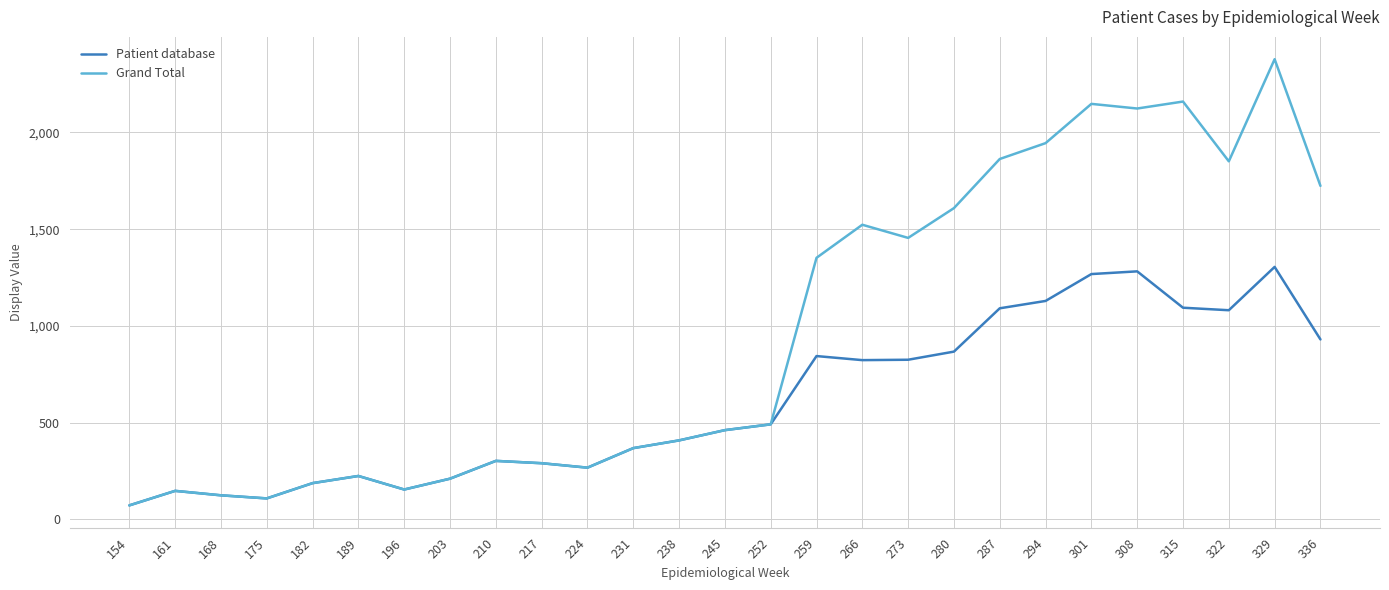

At which label is Grand Total closest to 1225?

259